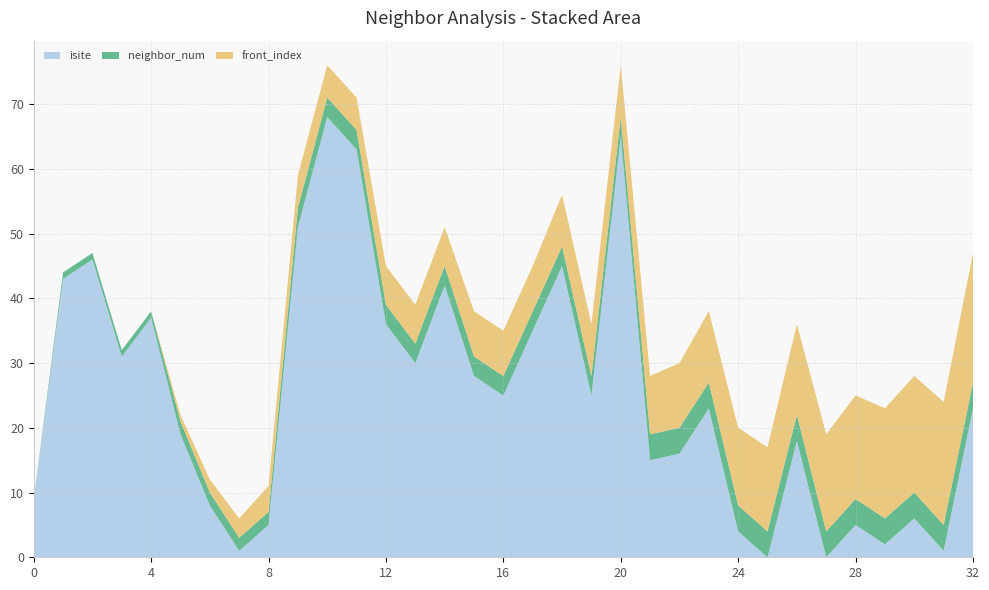

Reading right to left, list all the values displayed in this chart.

isite: 23	1	6	2	5	0	18	0	4	23	16	15	65	25	45	35	25	28	42	30	36	63	68	51	5	1	8	19	37	31	46	43	9
neighbor_num: 4	4	4	4	4	4	4	4	4	4	4	4	3	3	3	3	3	3	3	3	3	3	3	3	2	2	2	2	1	1	1	1	0
front_index: 20	19	18	17	16	15	14	13	12	11	10	9	8	8	8	7	7	7	6	6	6	5	5	5	4	3	2	1	0	0	0	0	0